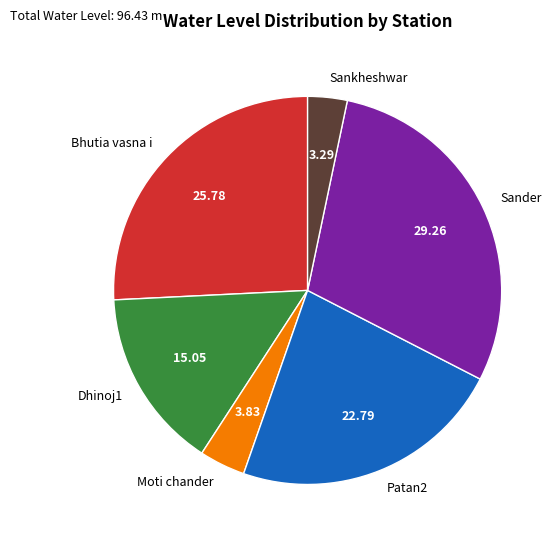

Approximately how many times larger is the value at Patan2 compared to Sankheshwar?

6.9